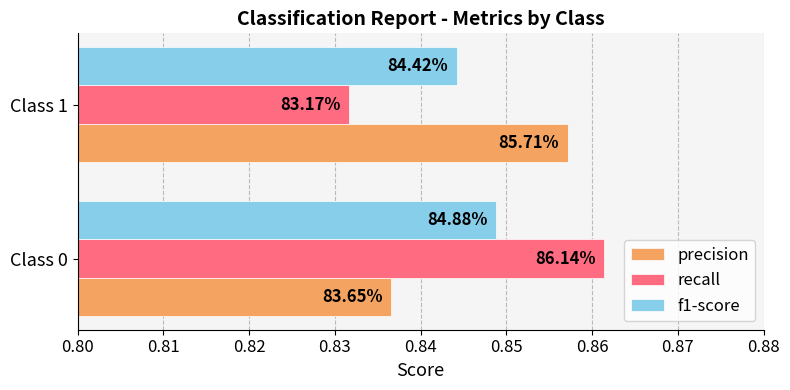

Reading left to right, transcribe all the data shown in this chart.

precision: 0.8	0.9
recall: 0.9	0.8
f1-score: 0.8	0.8